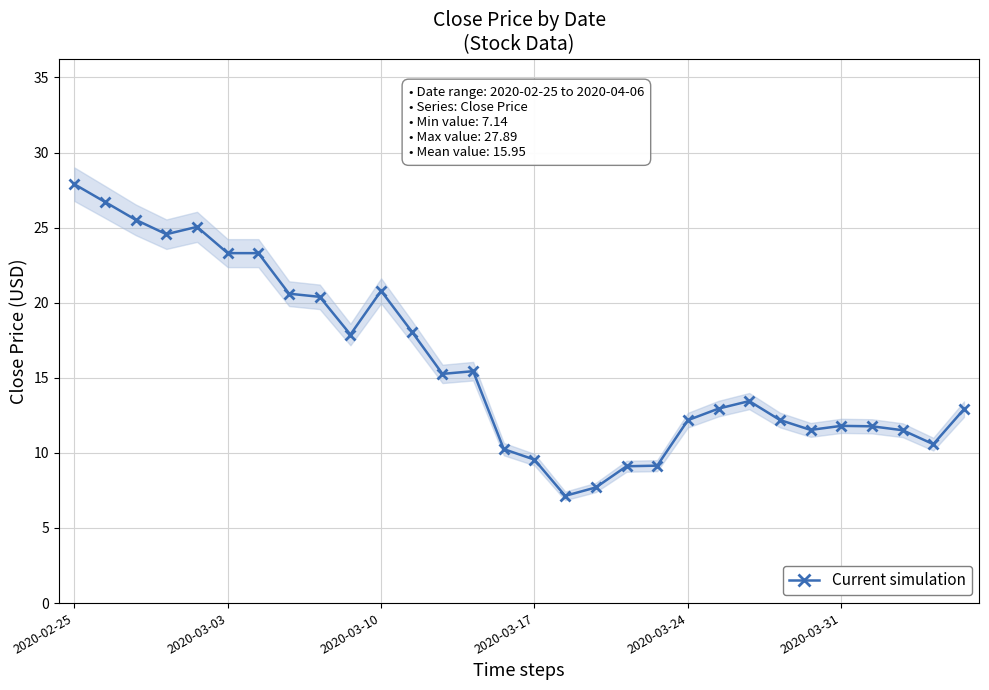

What is the sum of all values?

478.5